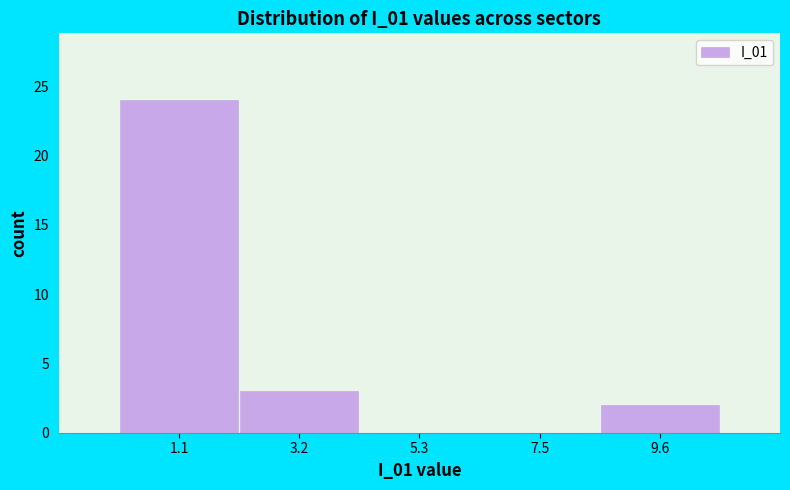

How tall is the bar that spans 0.0 to 2.0 on the x-axis? Neither the bar edges nor the heights are printed on the chart, so give them approximately, as read against the axes.

24